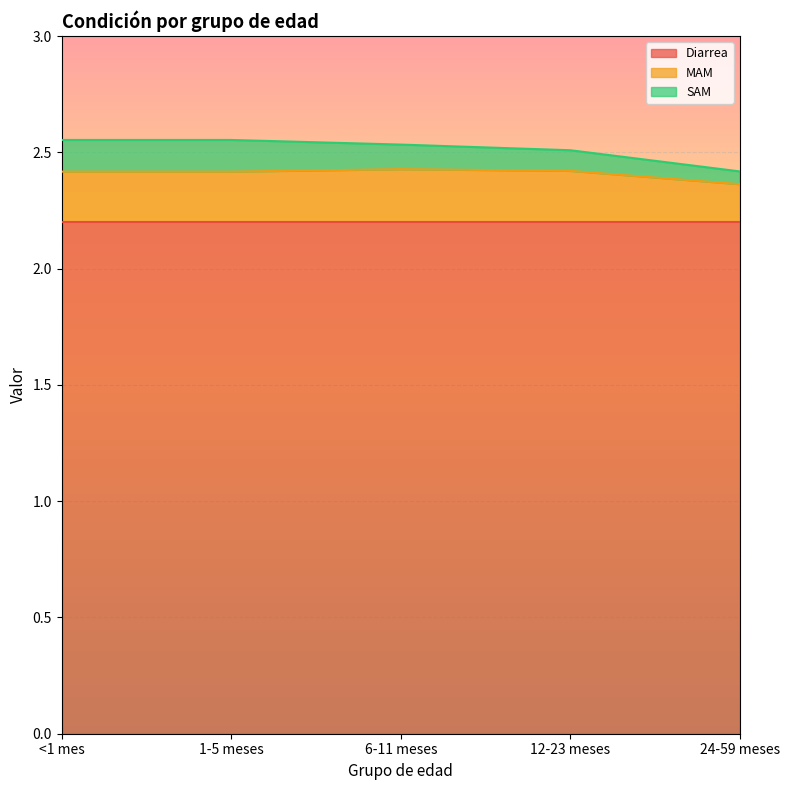

Which series has the largest range (max minus min)?

SAM